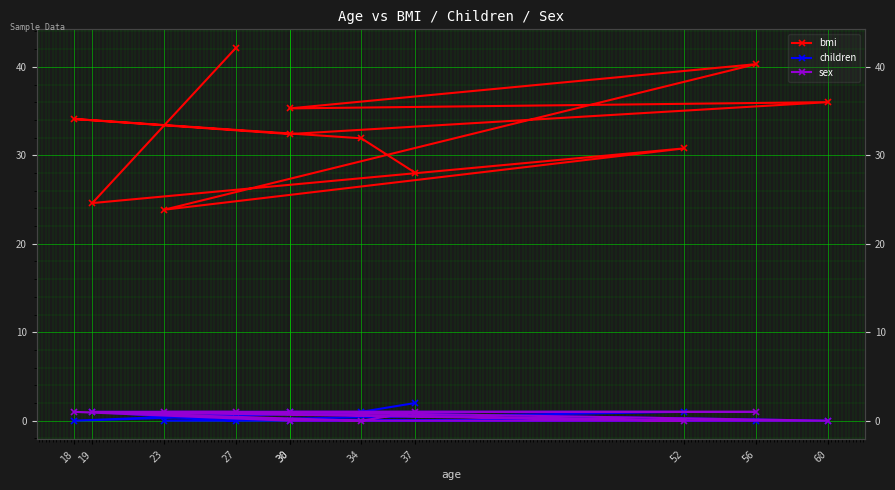

How many interior local peaks does the sex series have?

1